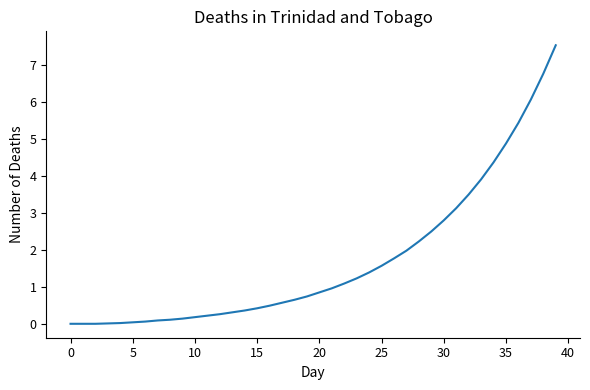

What is the sum of all values?

68.7